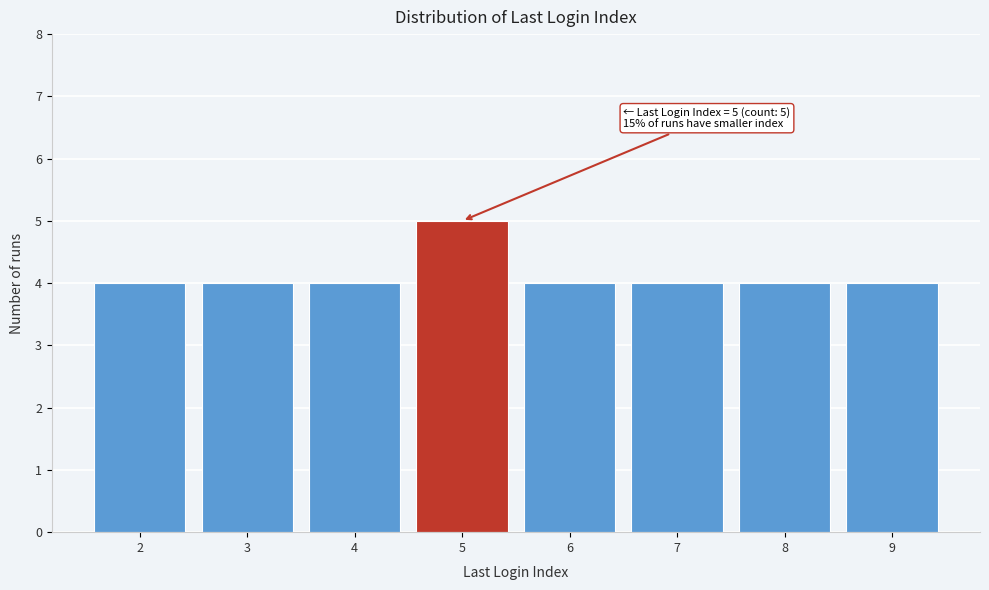

Reading left to right, list all the values displayed in this chart.

2=4	3=4	4=4	5=5	6=4	7=4	8=4	9=4